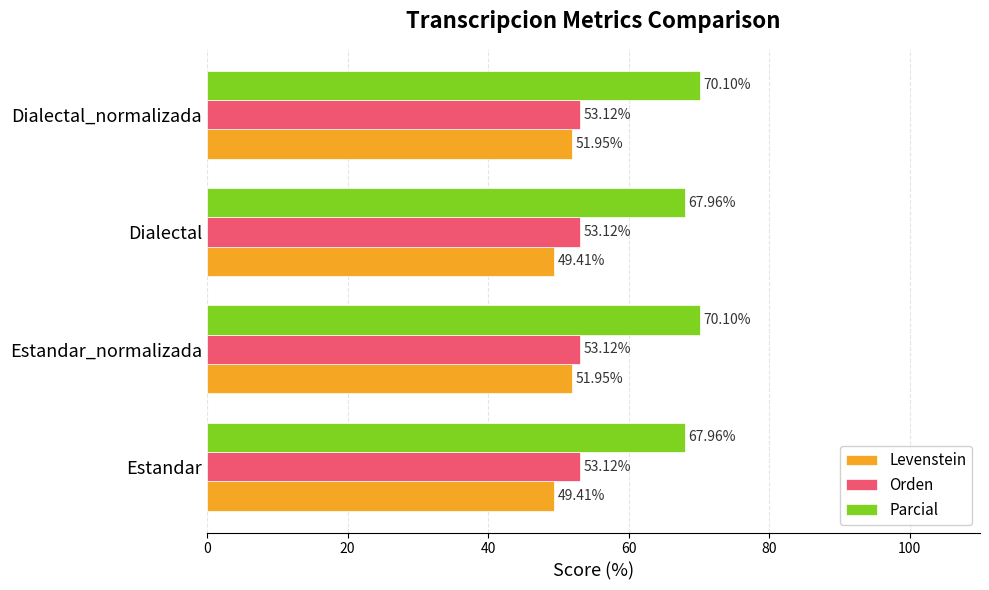

Which series has the largest total across all categories?

Parcial